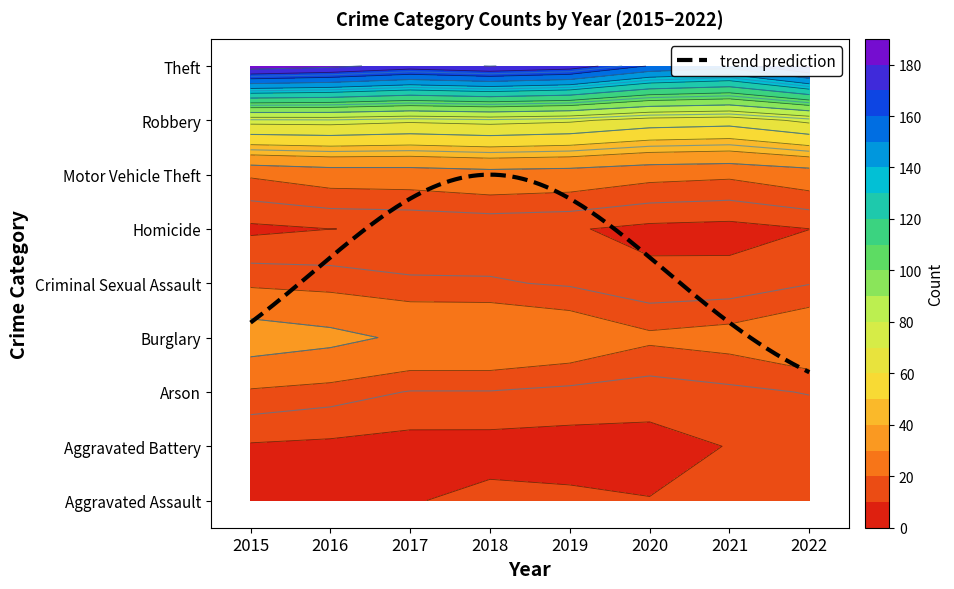

What is the difference between the second highest and minimum values in the Aggravated Battery series?

7